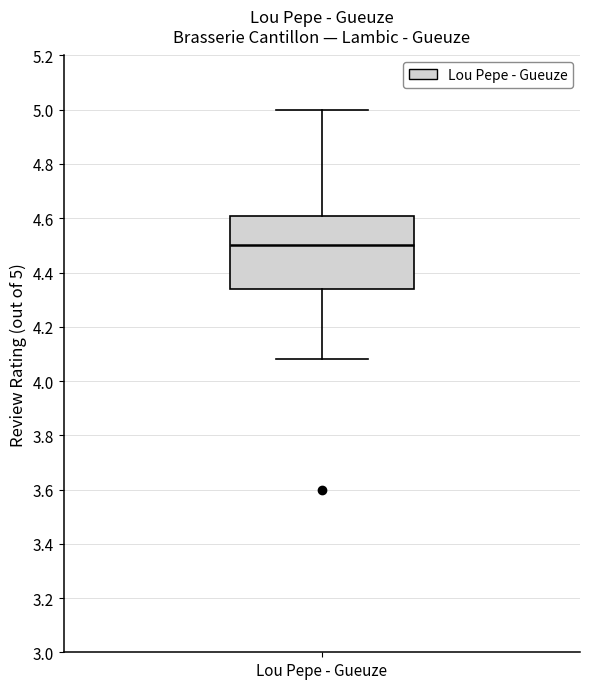

Where is the upper edge of the box for Lou Pepe - Gueuze on the y-axis? The values are not printed on the chart, so give them approximately, as read against the axis.

4.60